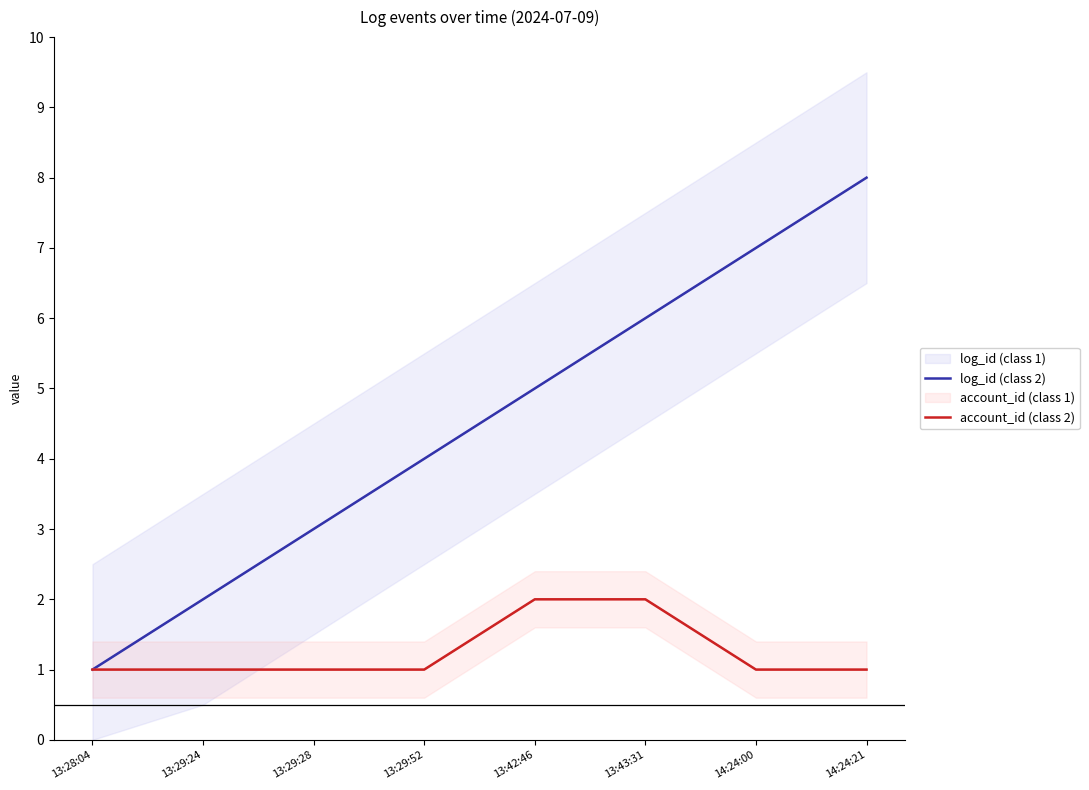

True or false: account_id (class 2) has more than 1 points higher than both neighbors.

False